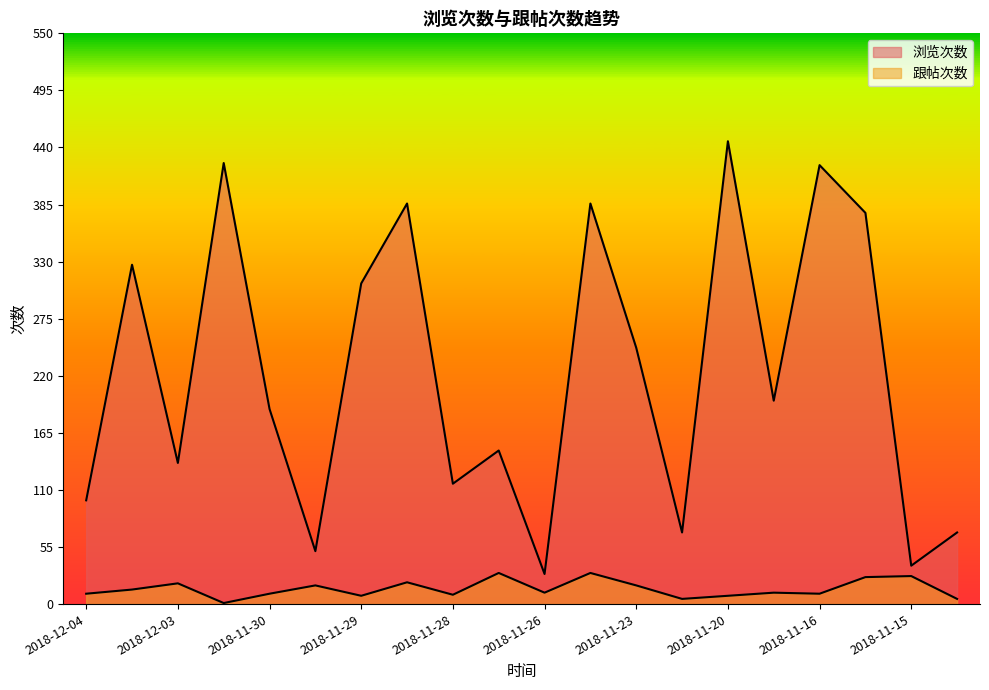

Does the chart display data point markers on the line(s)?

No